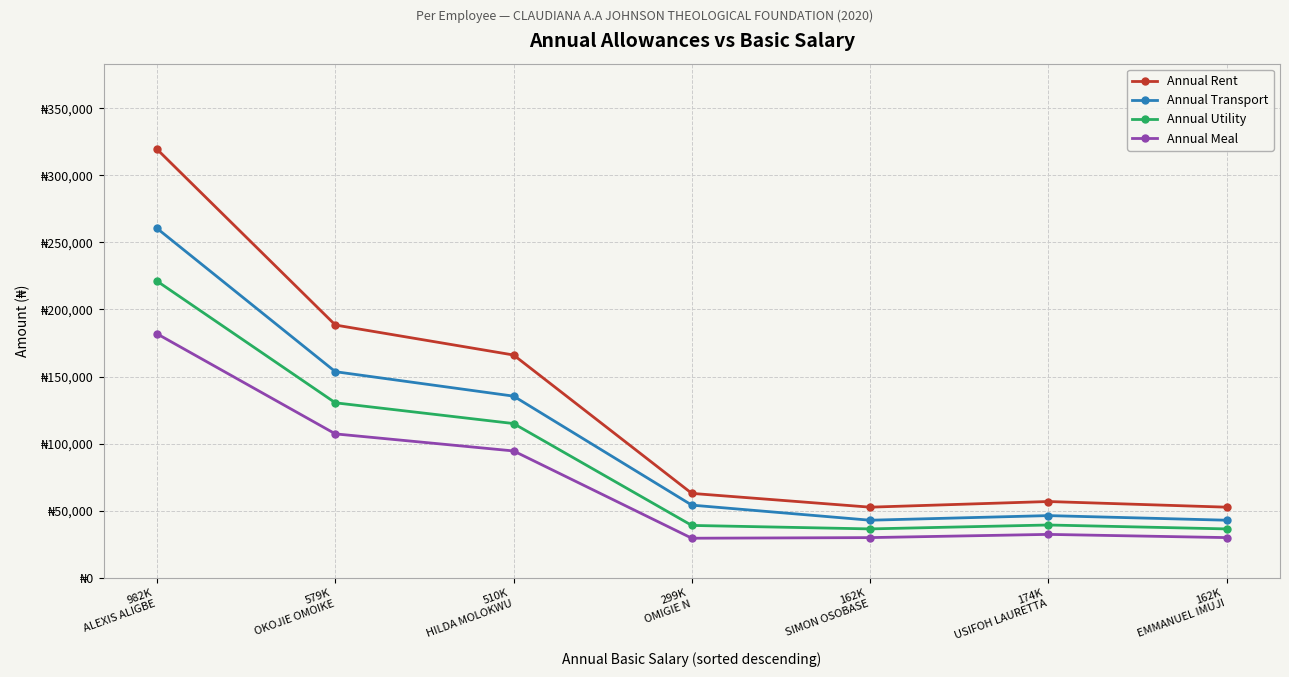

What is the label of the 1st point from the left?

982K
ALEXIS ALIGBE